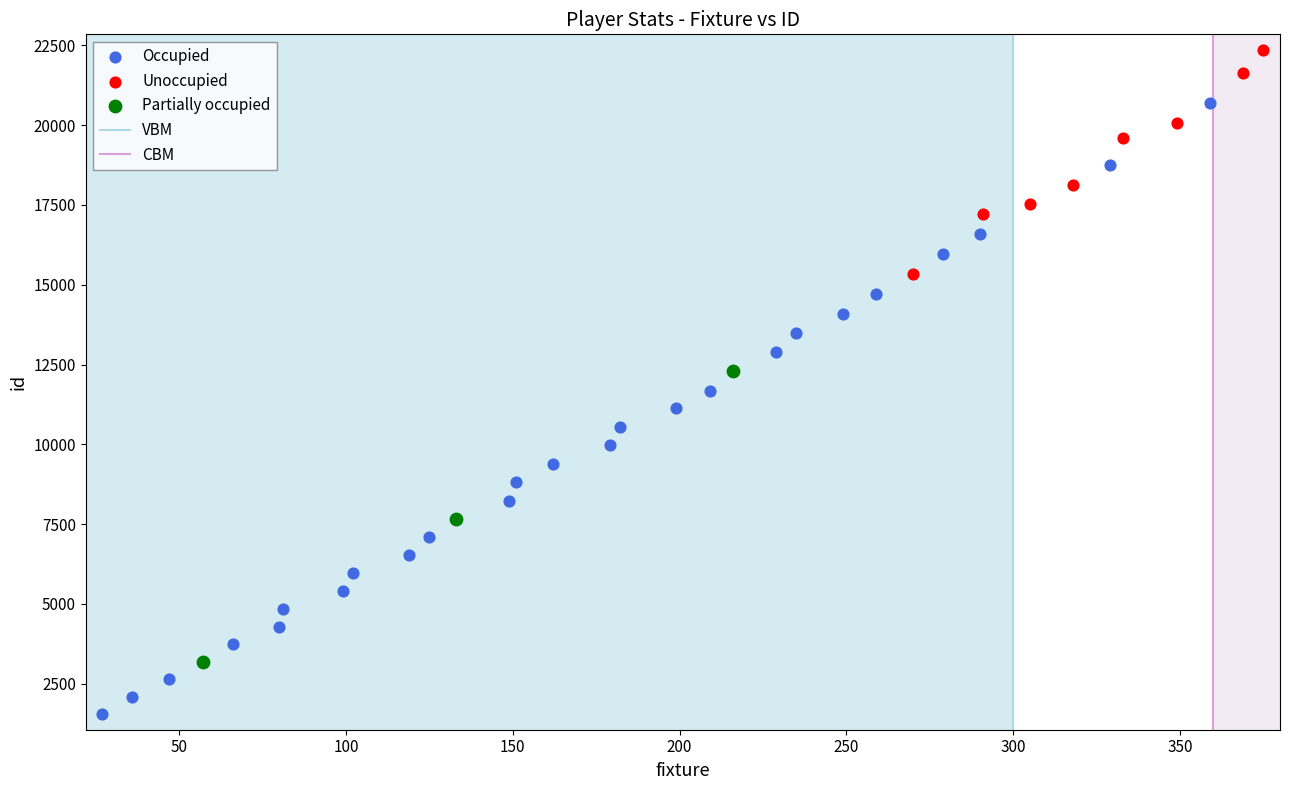

Which series reaches the maximum Y coordinate?

Unoccupied